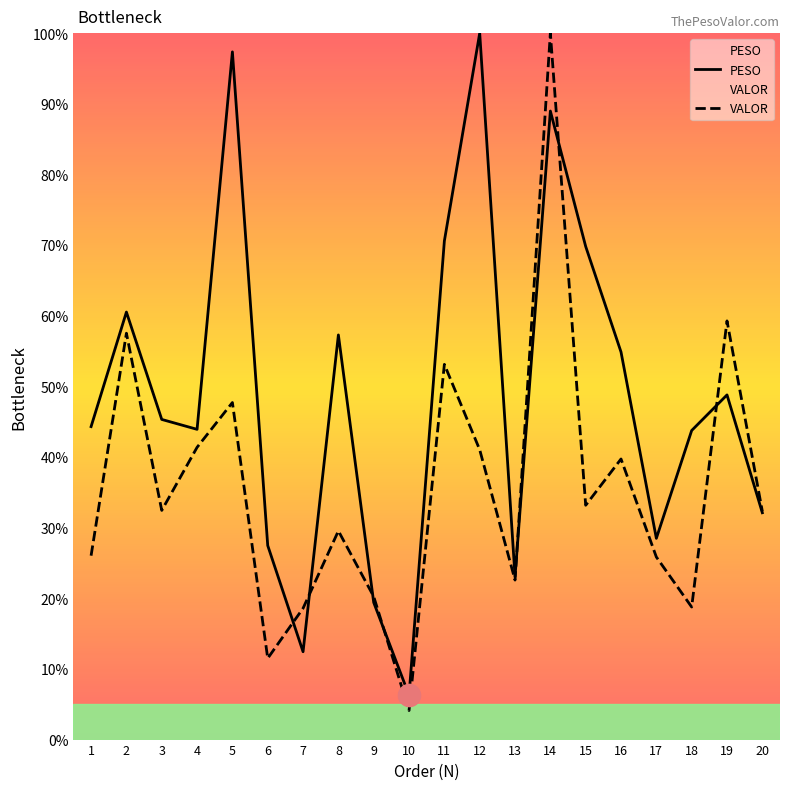

The PESO series shows 100.0 at 12. True or false?

True